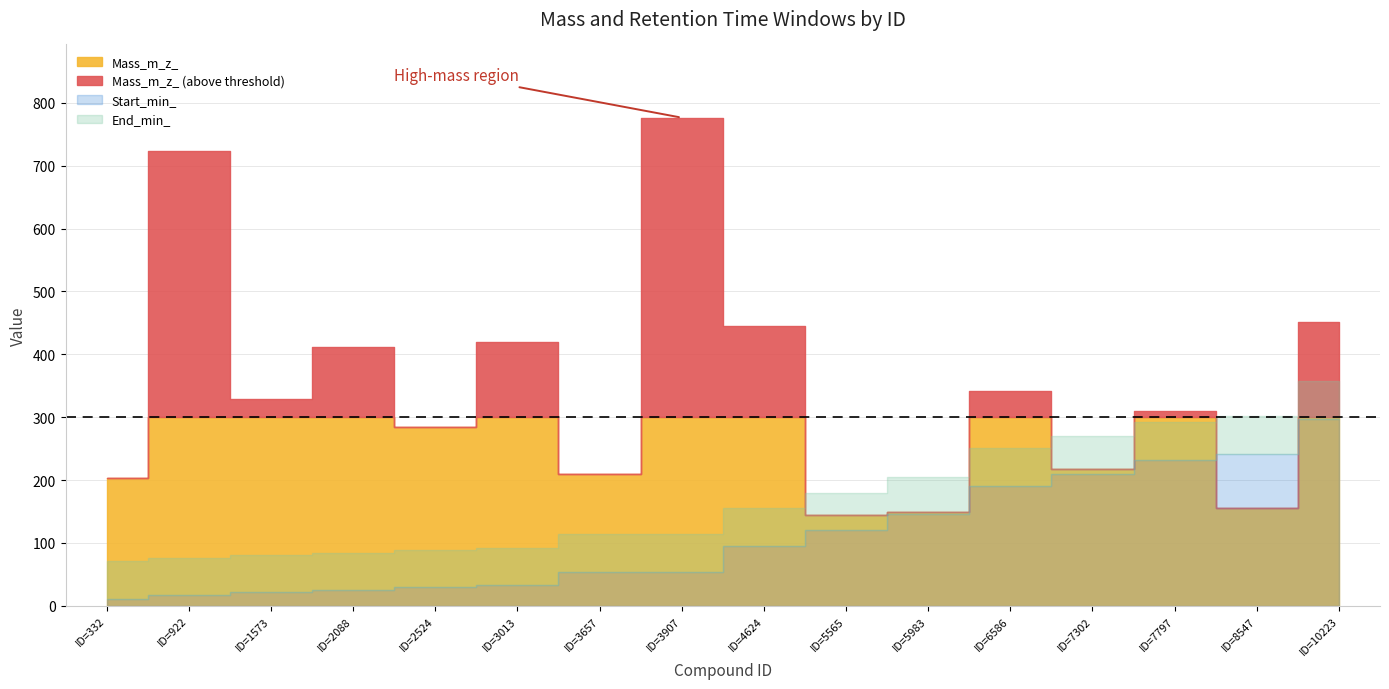

List the labels in order of Mass_m_z_ value, smallest first.

ID=5565, ID=5983, ID=8547, ID=332, ID=3657, ID=7302, ID=2524, ID=7797, ID=1573, ID=6586, ID=2088, ID=3013, ID=4624, ID=10223, ID=922, ID=3907